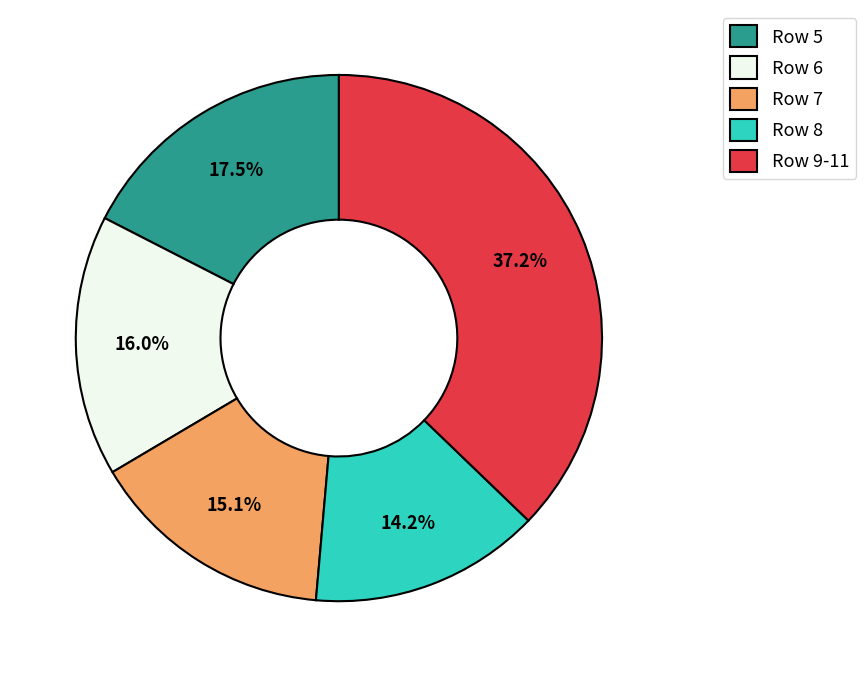

What percentage do Row 8 and Row 5 together represent?

31.7%